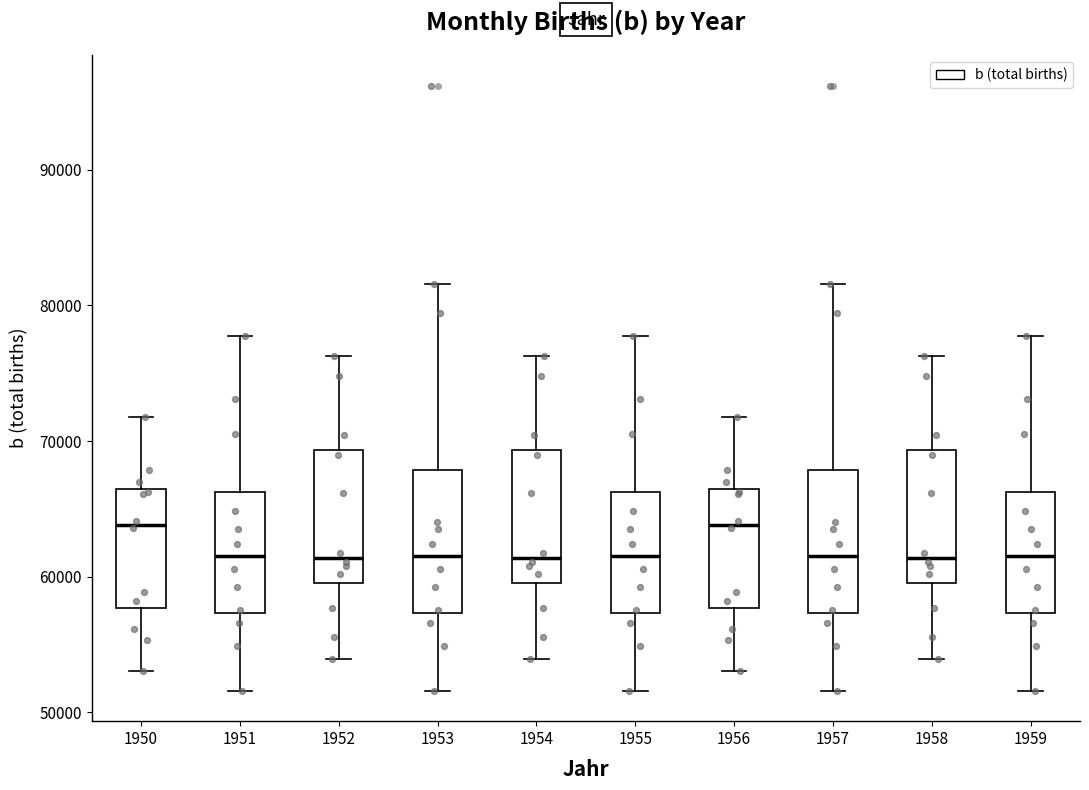

Where is the upper edge of the box at x = 1955 on the y-axis? The values are not printed on the chart, so give them approximately, as read against the axis.

66000